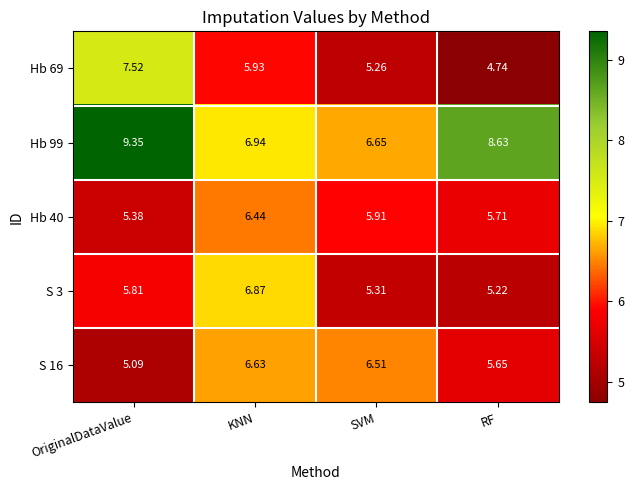

Where does the Hb 99 series first go above 8?

OriginalDataValue